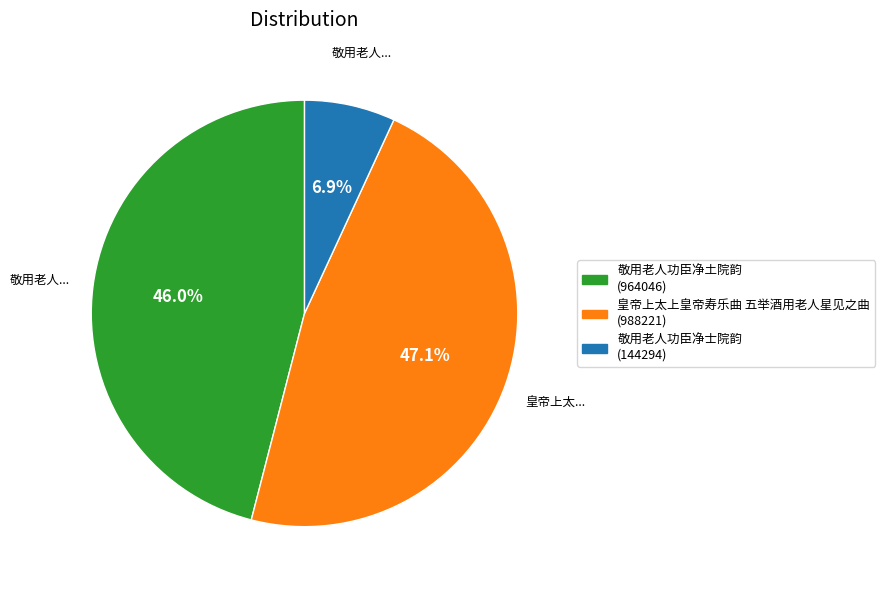

Which slice is the smallest?

敬用老人功臣净士院韵